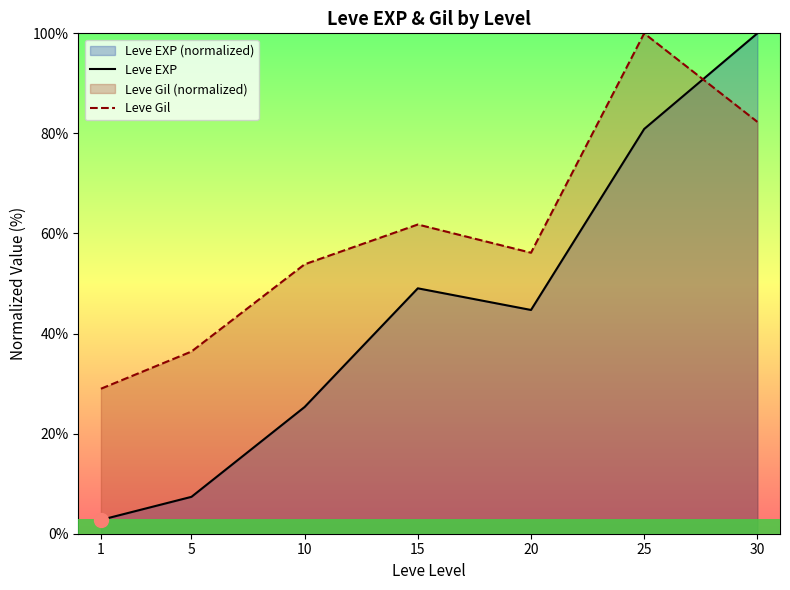

What is the maximum value for Leve Gil?

100.0